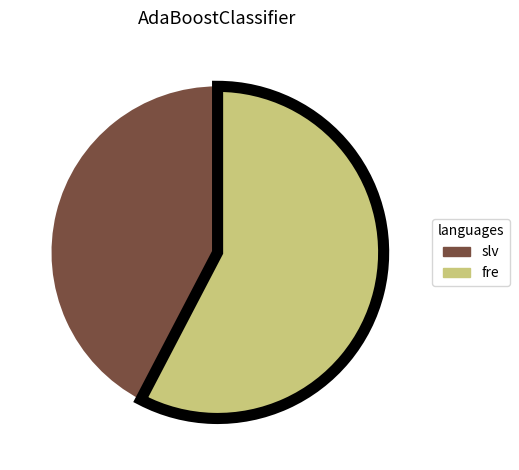

Is there any slice that represents more than half of the pie?

Yes